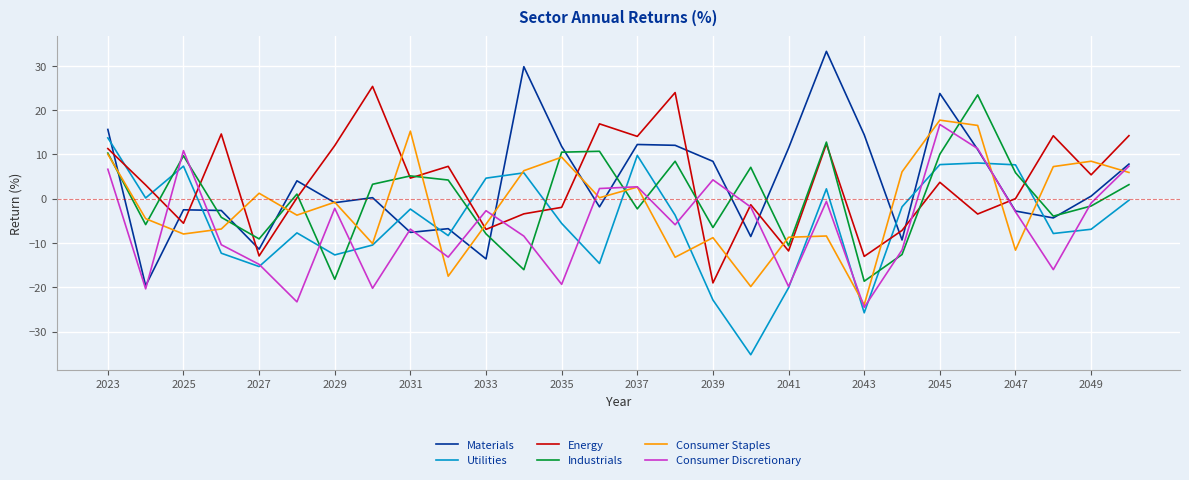

Which series ends up on top after the final intersection of Materials and Energy?

Energy